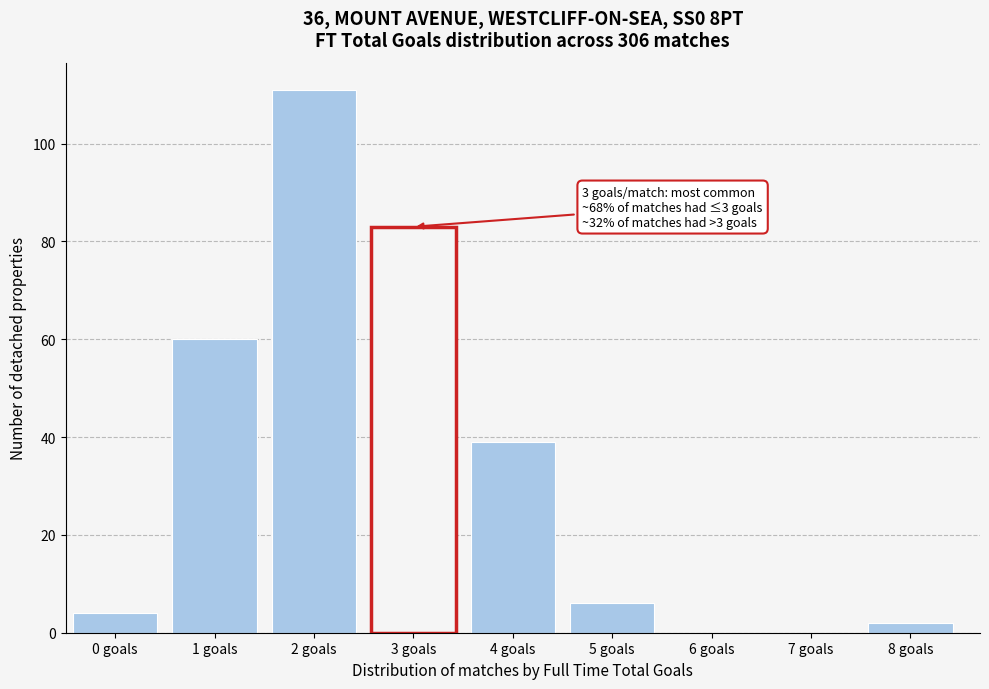

Reading right to left, list all the values displayed in this chart.

8 goals=2	7 goals=0	6 goals=0	5 goals=6	4 goals=39	3 goals=83	2 goals=111	1 goals=60	0 goals=4